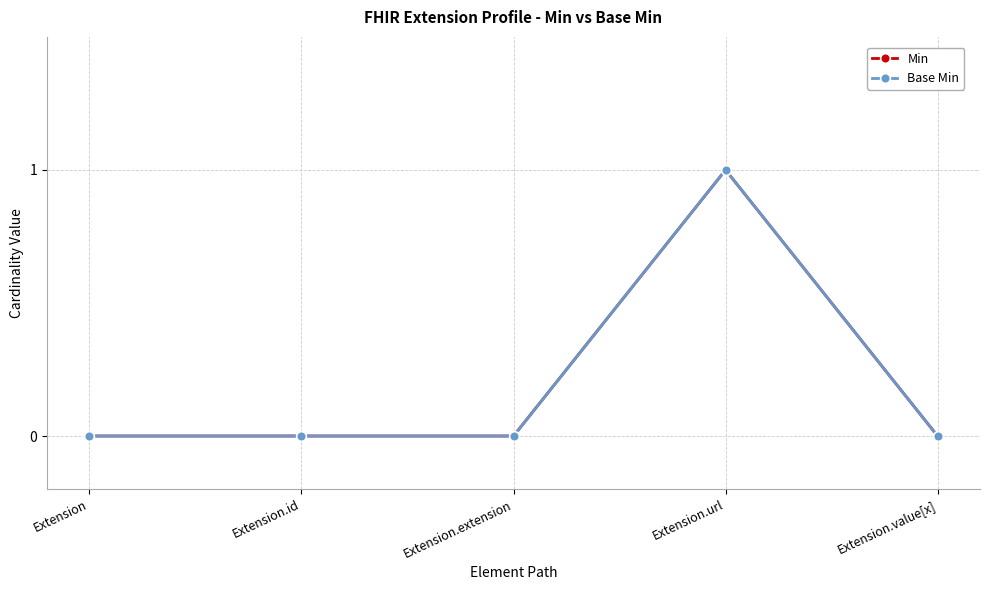

Is the value of Min at Extension.id greater than the value of Base Min at Extension?

No